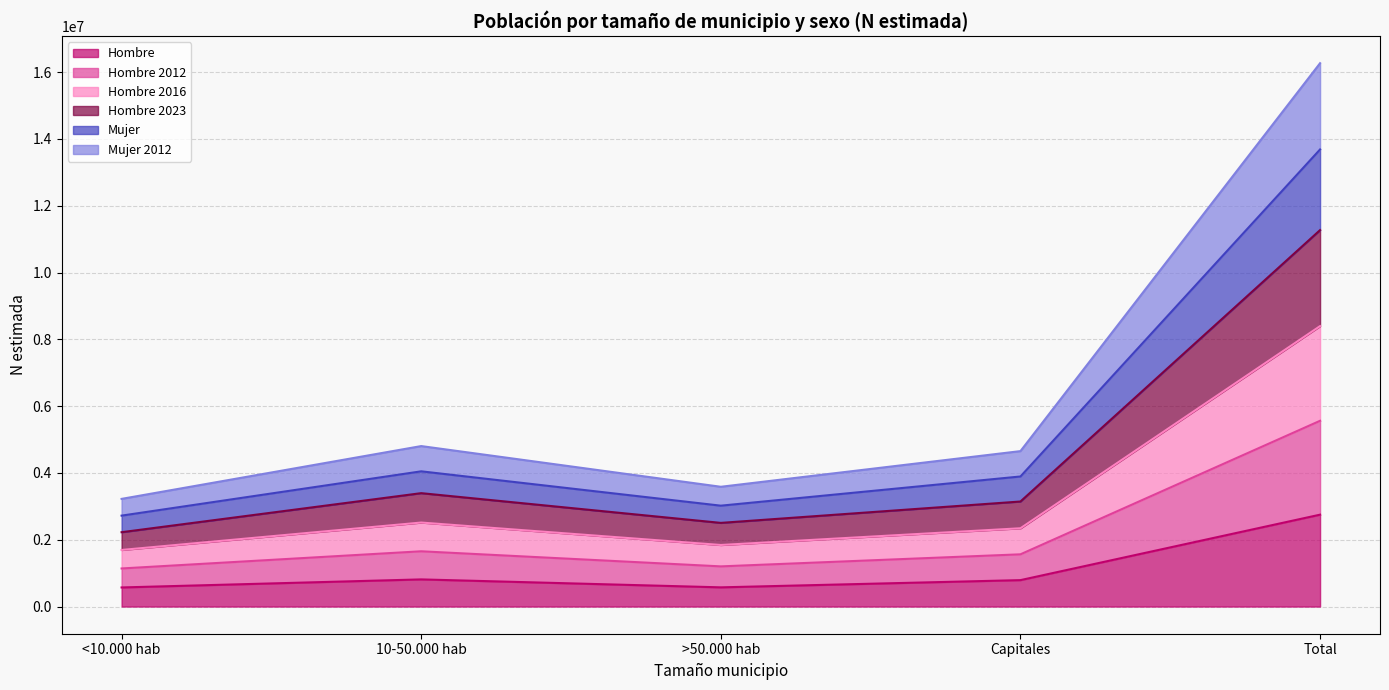

True or false: Mujer and Hombre 2012 intersect in this chart.

False